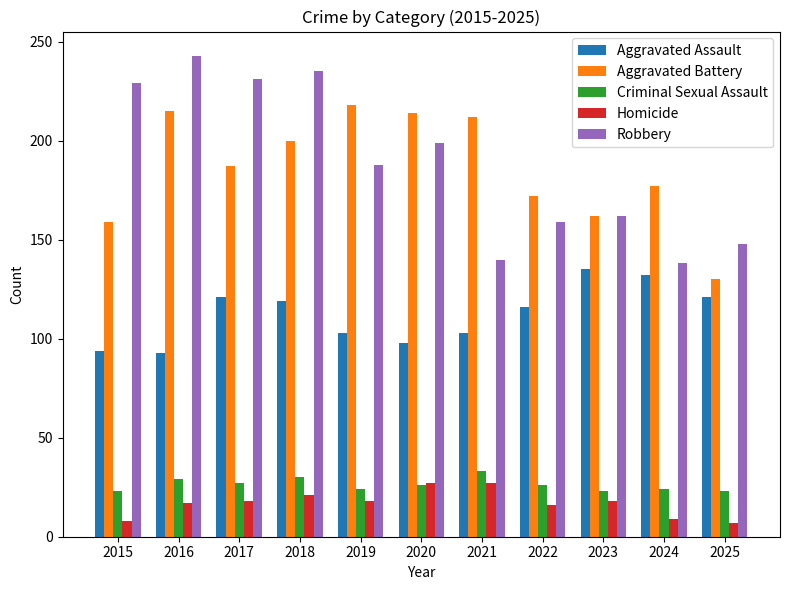

At which category does the chart reach its peak across all series?

2016